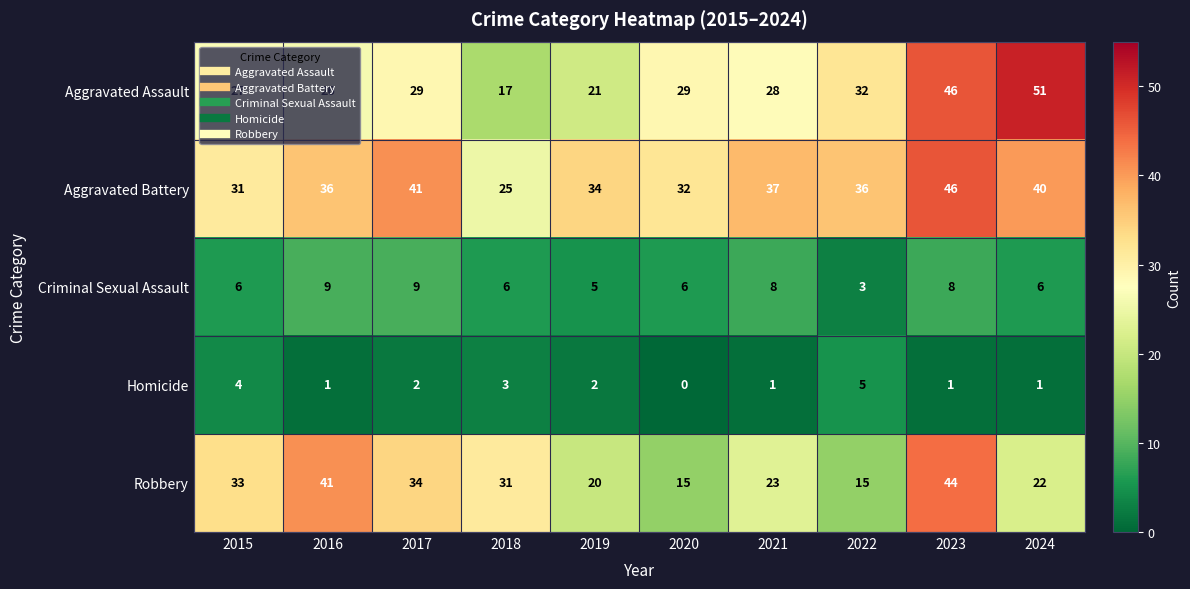

What is the average value of the Aggravated Battery series?

36